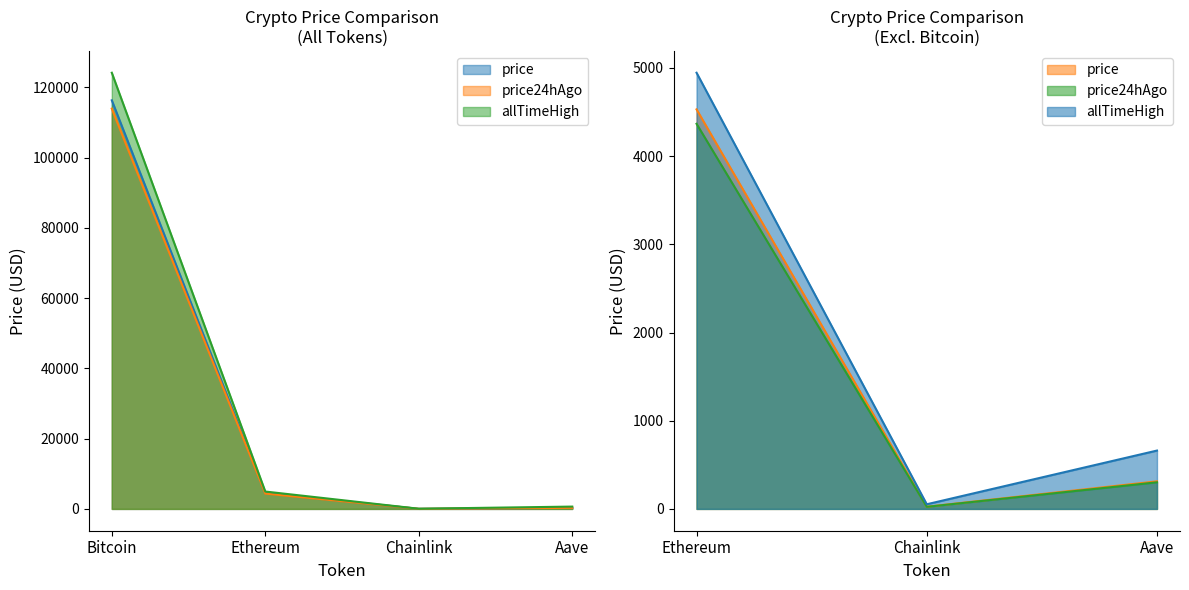

How many distinct data groups are displayed?

3